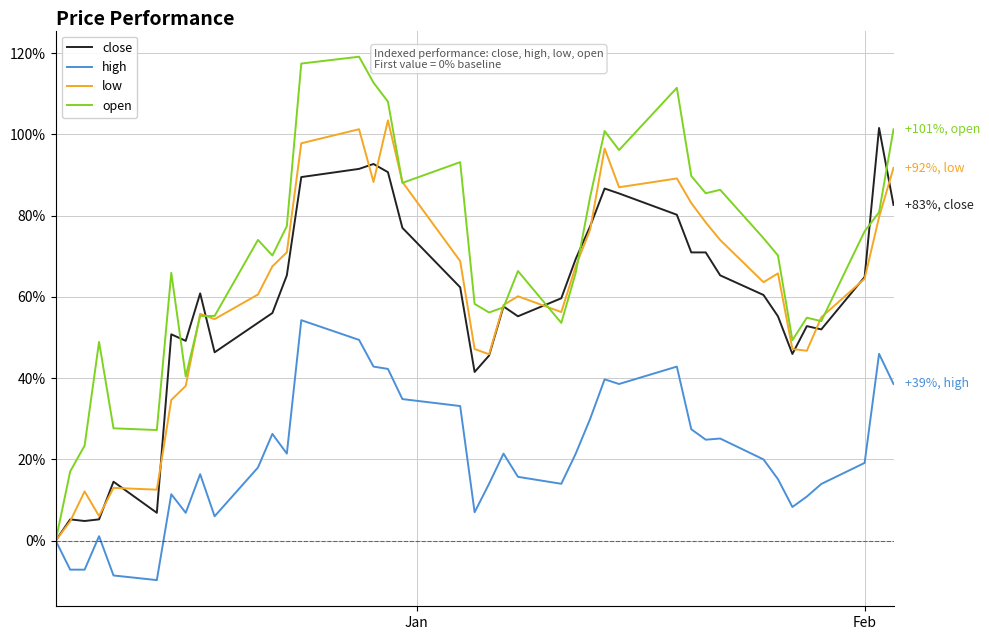

What is the greatest value displayed?

119.1